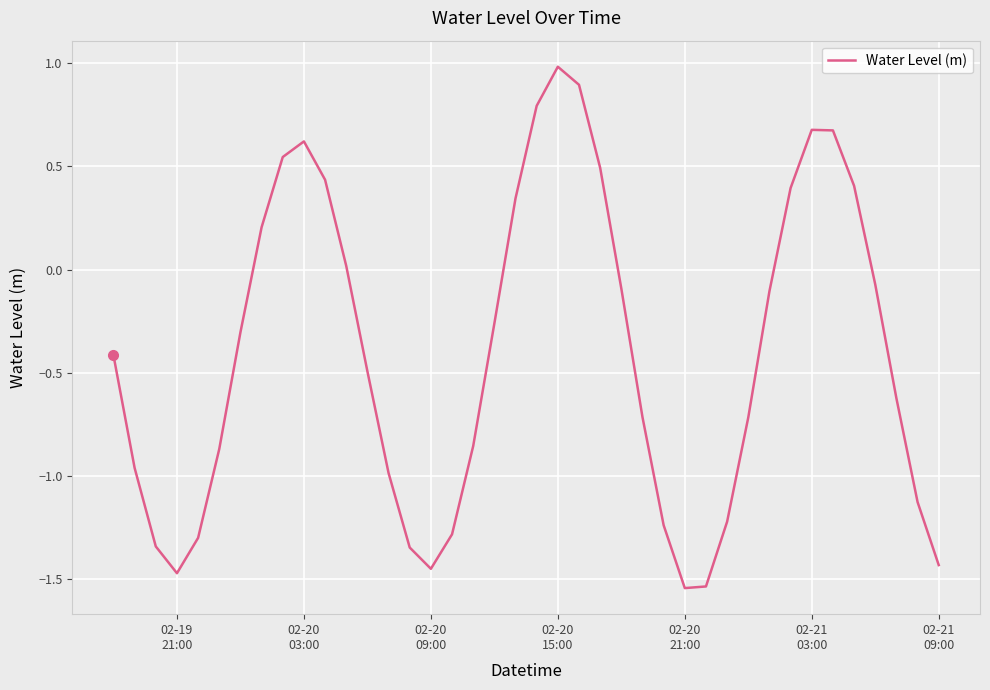

What is the difference between the maximum and minimum values?

2.5